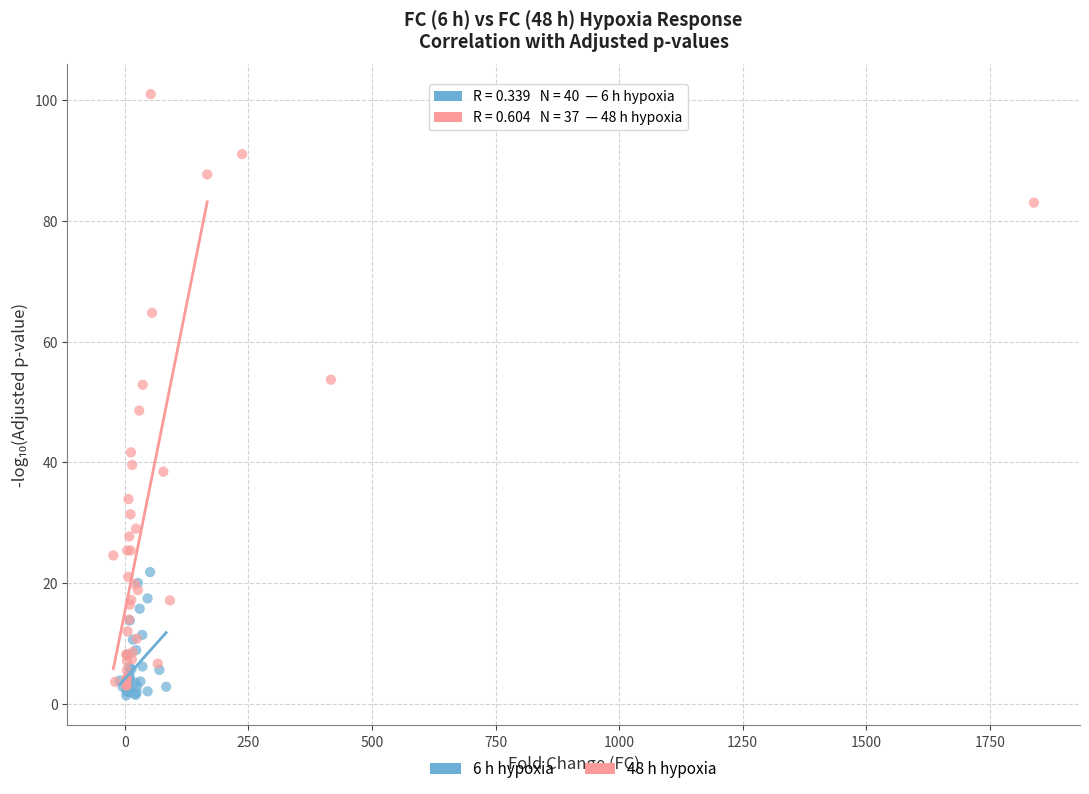

Which series contains the highest Y value?

48 h hypoxia